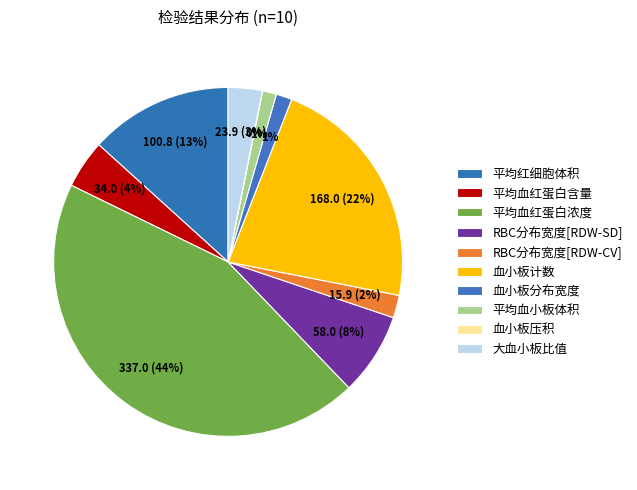

Between 平均红细胞体积 and RBC分布宽度[RDW-SD], which is larger?

平均红细胞体积